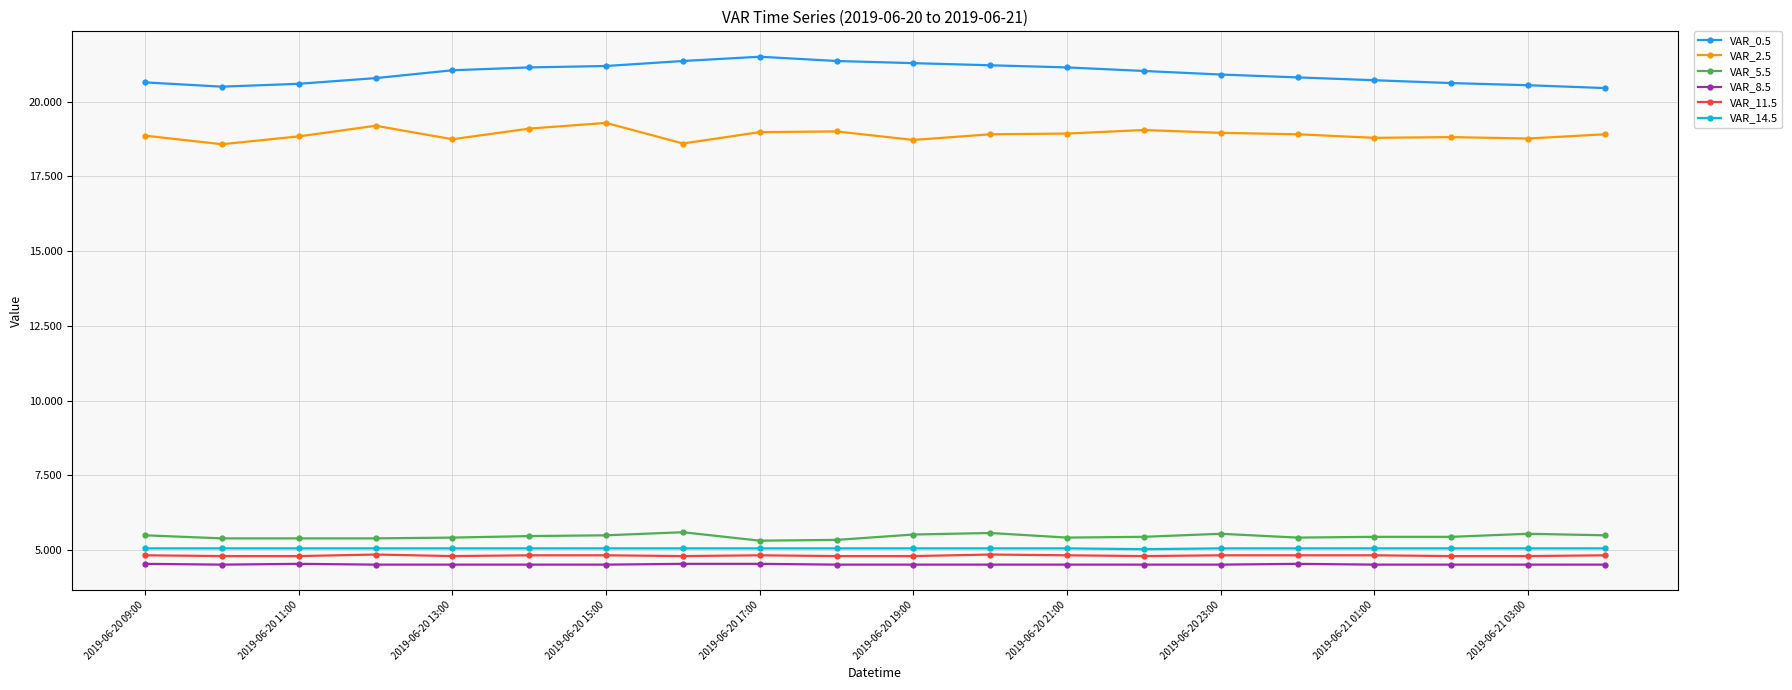

What is the maximum value for VAR_0.5?

21.5